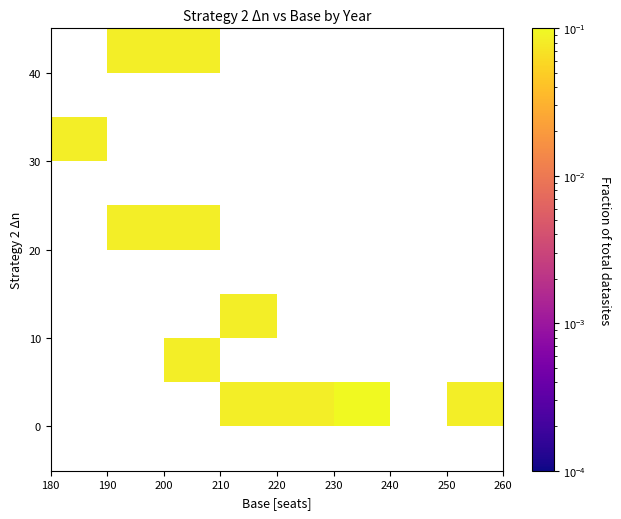

At how many categories does at least one series exceed 0?

7